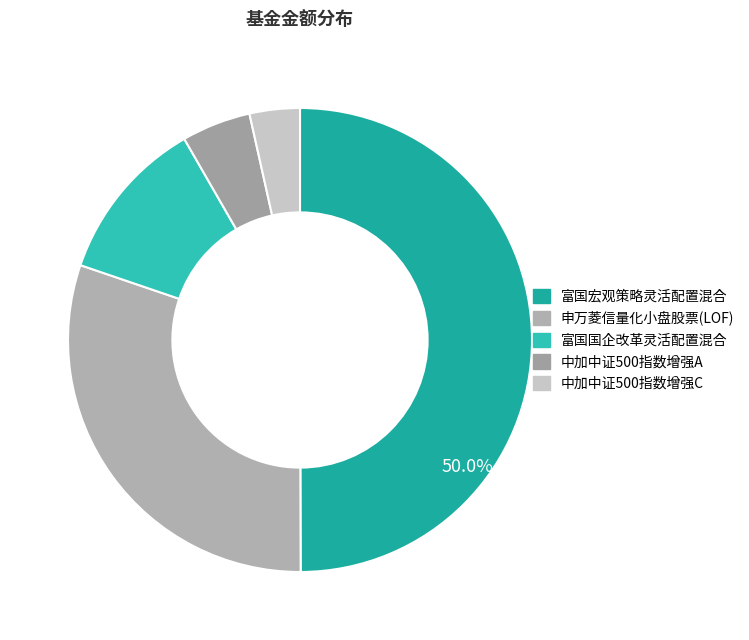

Is the sum of 富国国企改革灵活配置混合 and 富国宏观策略灵活配置混合 greater than half?

Yes